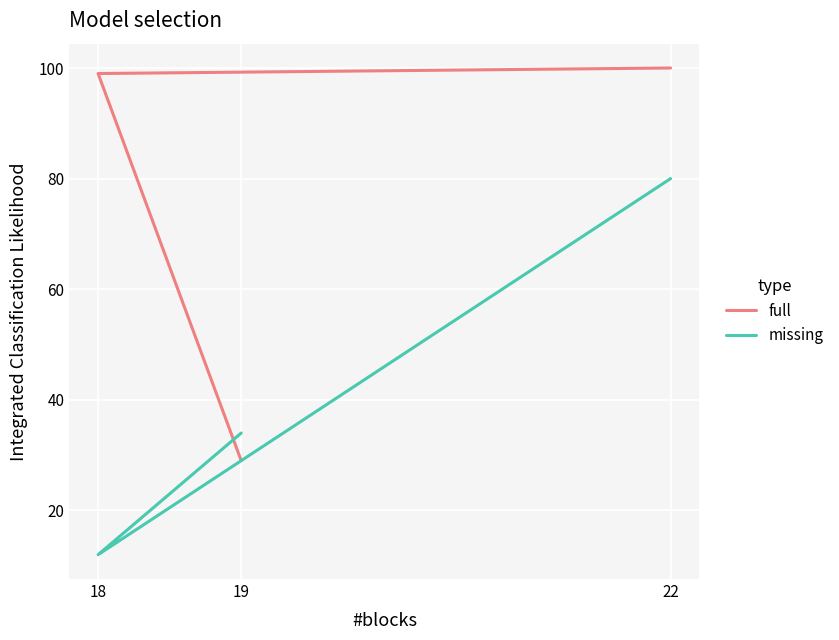

At which label does full first exceed 99?

22